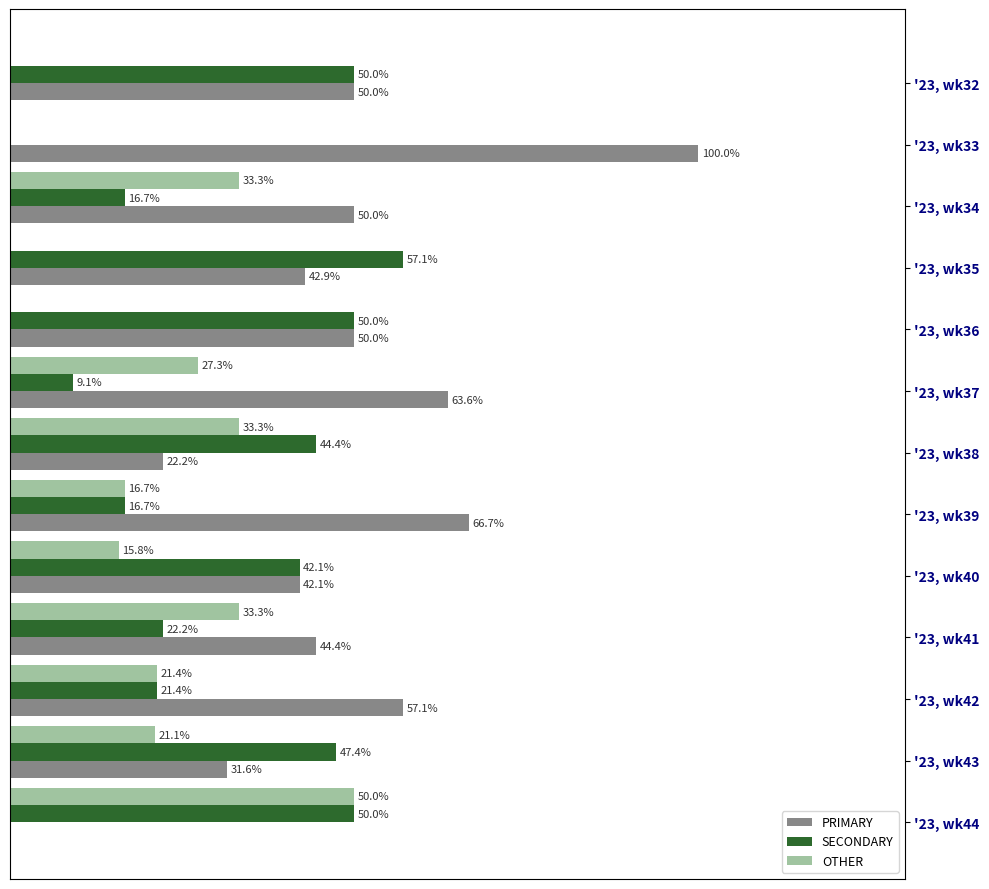

Which series has the largest total across all categories?

PRIMARY